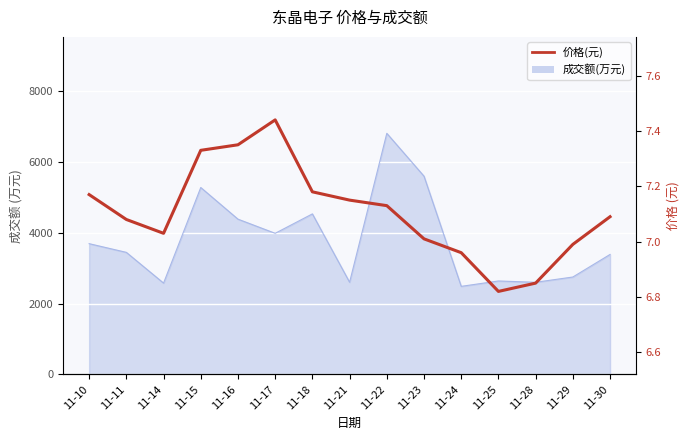

What is the difference between the values at 11-22 and 11-14?

0.1